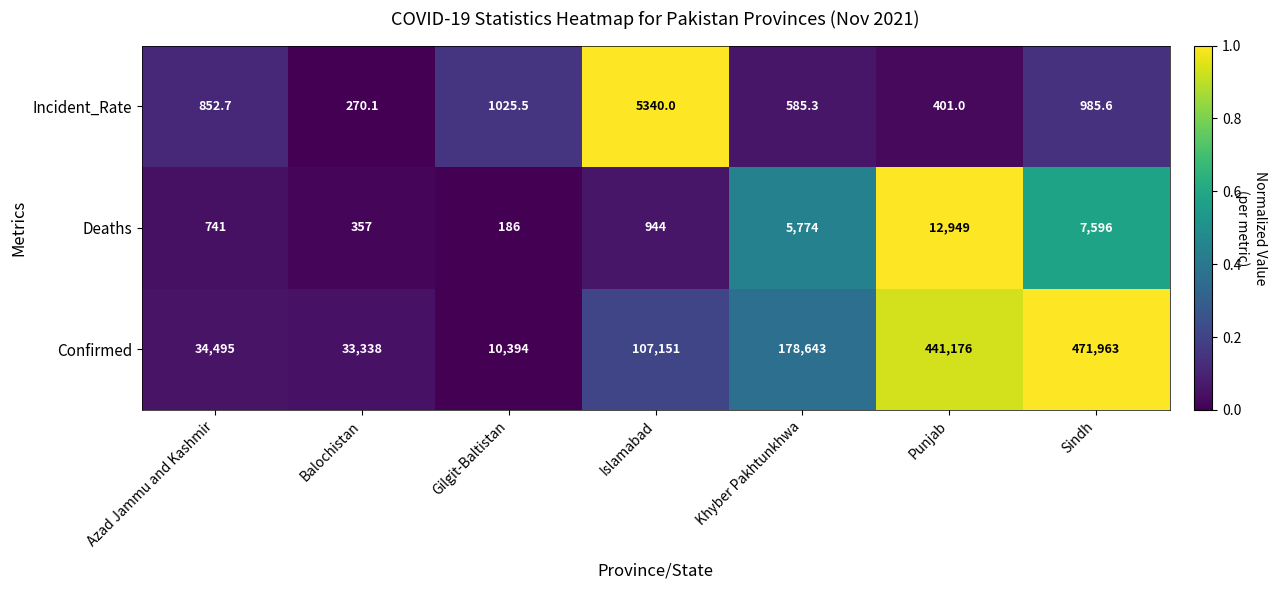

Read the Deaths value at Islamabad.

944.0